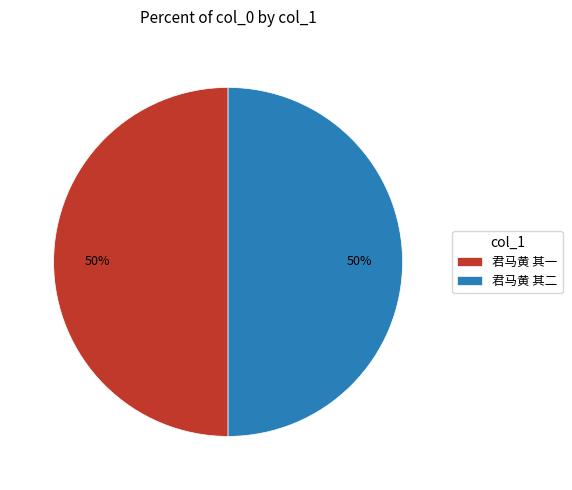

True or false: 君马黄 其二 accounts for 44% of the total.

False